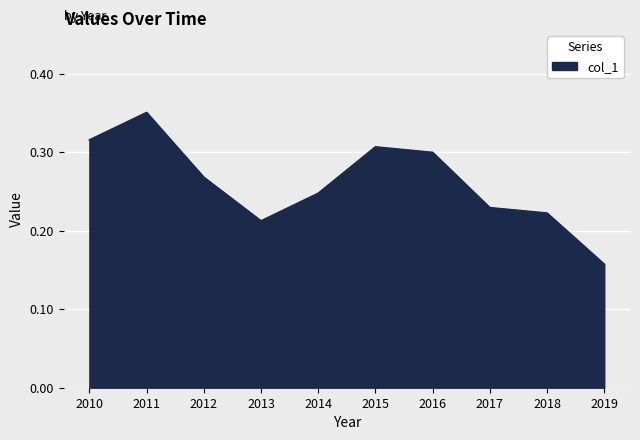

Rank the categories by value from highest to lowest.

2011, 2010, 2015, 2016, 2012, 2014, 2017, 2018, 2013, 2019